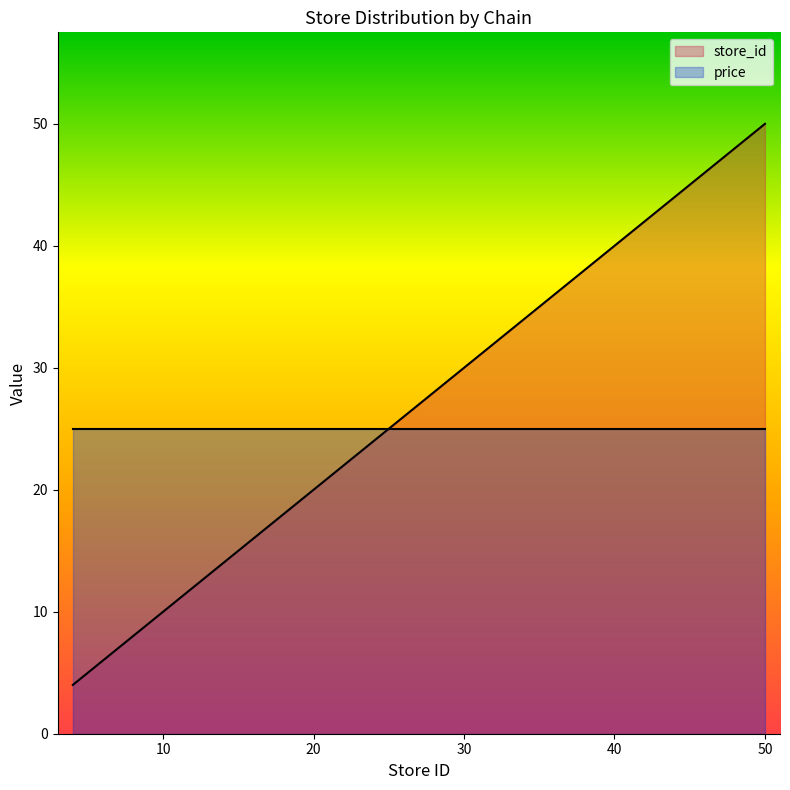

Rank the categories by value from lowest to highest.

4, 5, 7, 12, 16, 19, 26, 27, 28, 29, 30, 31, 32, 33, 34, 35, 42, 50